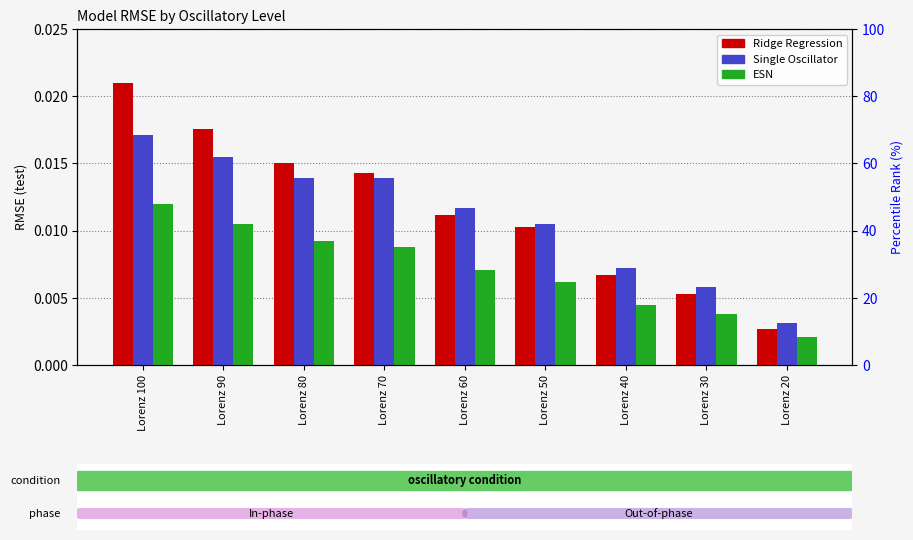

At how many categories does at least one series exceed 0?

9